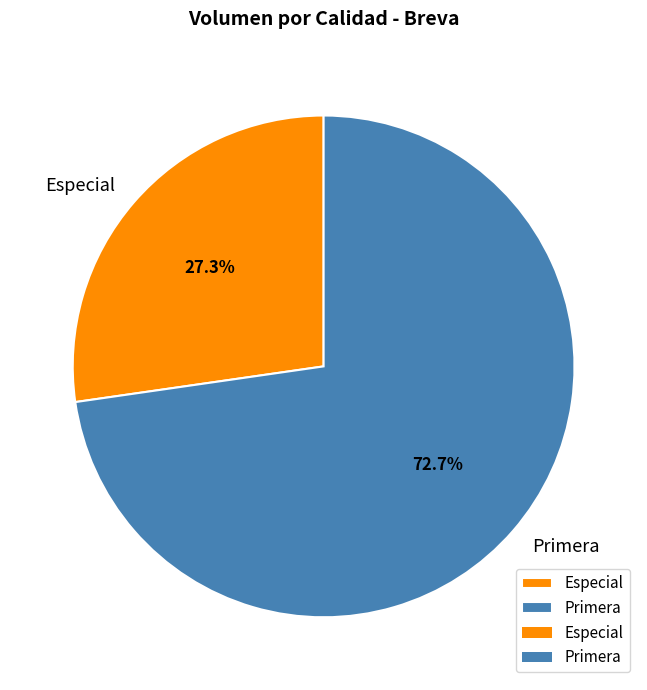

Which slice is the smallest?

Especial